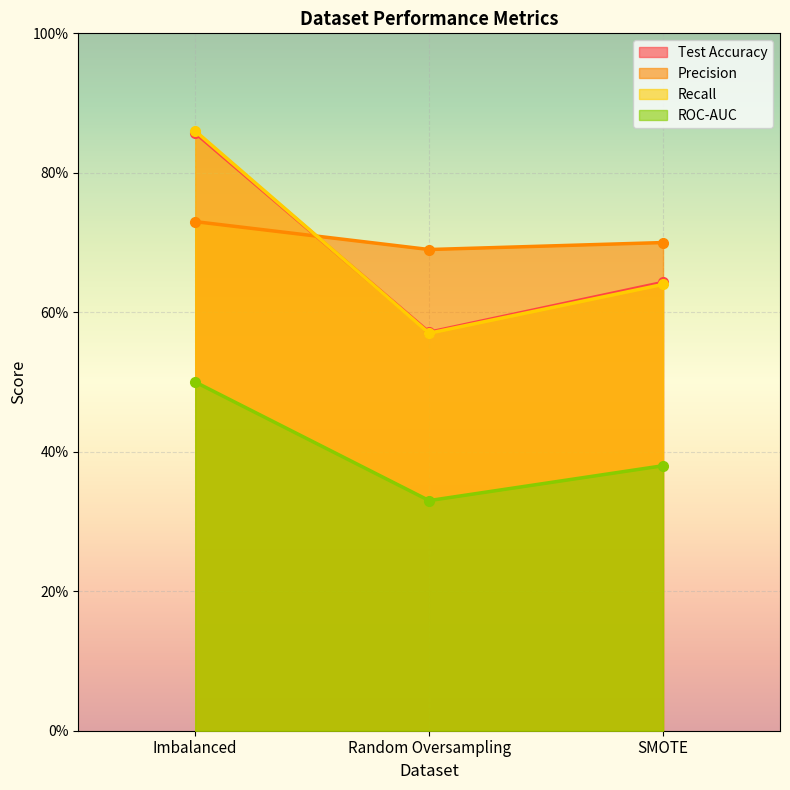

At which category does the chart reach its minimum across all series?

Random Oversampling